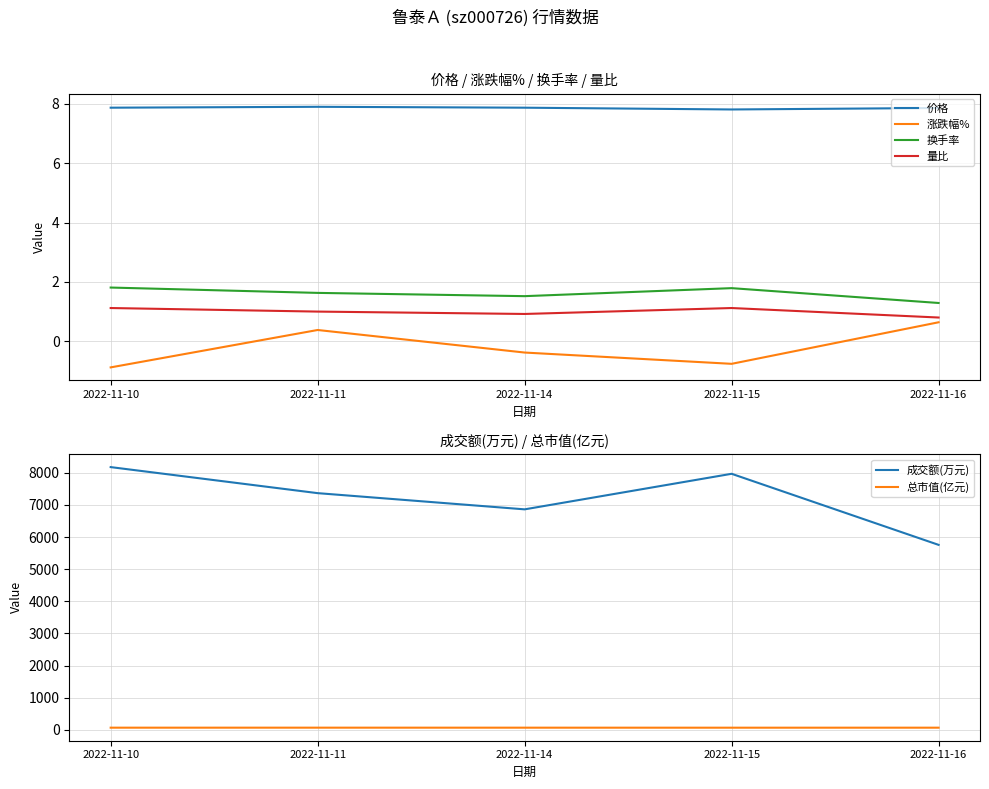

How many interior local peaks does the 量比 series have?

1